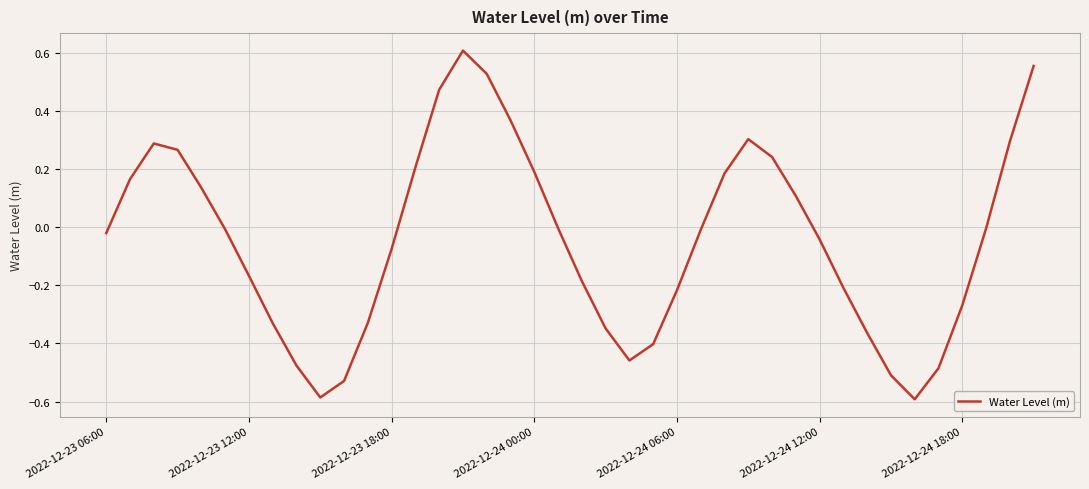

What is the difference between the maximum and minimum values?

1.2